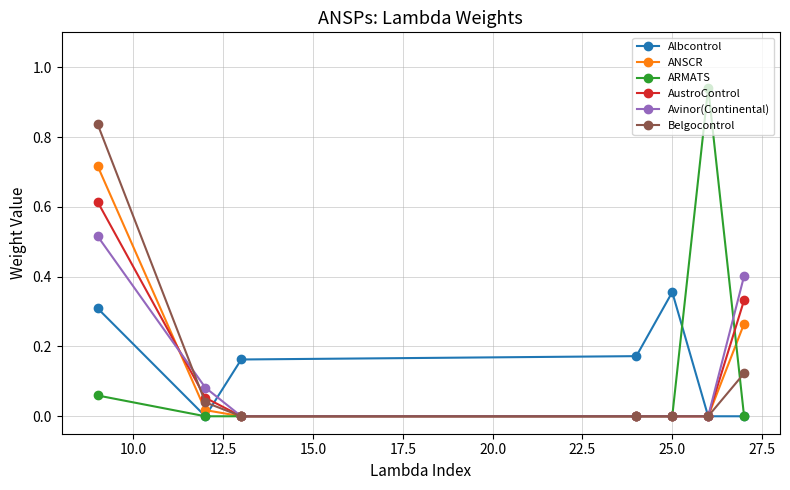

True or false: Avinor(Continental) has more than 2 points higher than both neighbors.

False